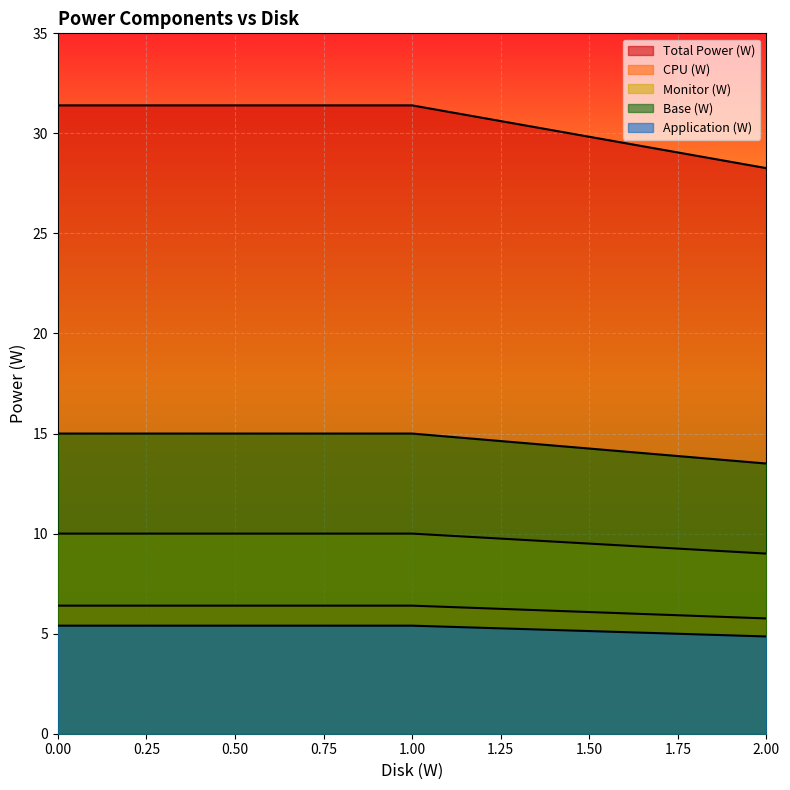

What is the spread (max minus min) of values at 0.0?

26.0